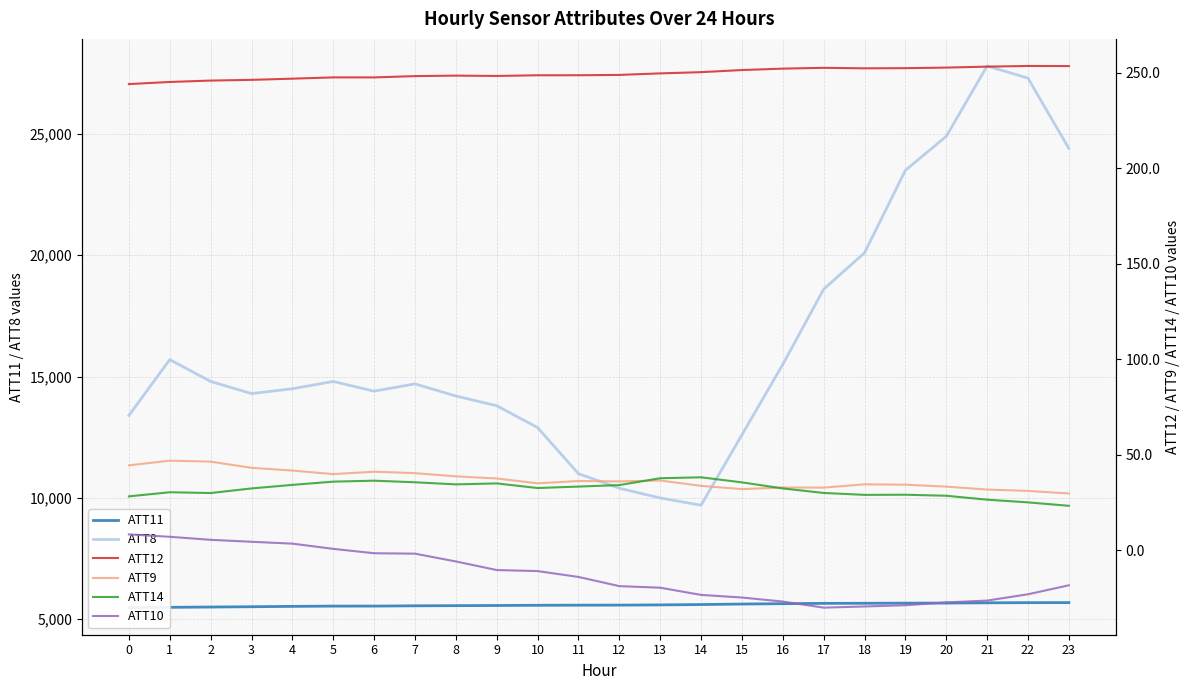

What is the difference between the ATT12 values at 21 and 7?

5.0